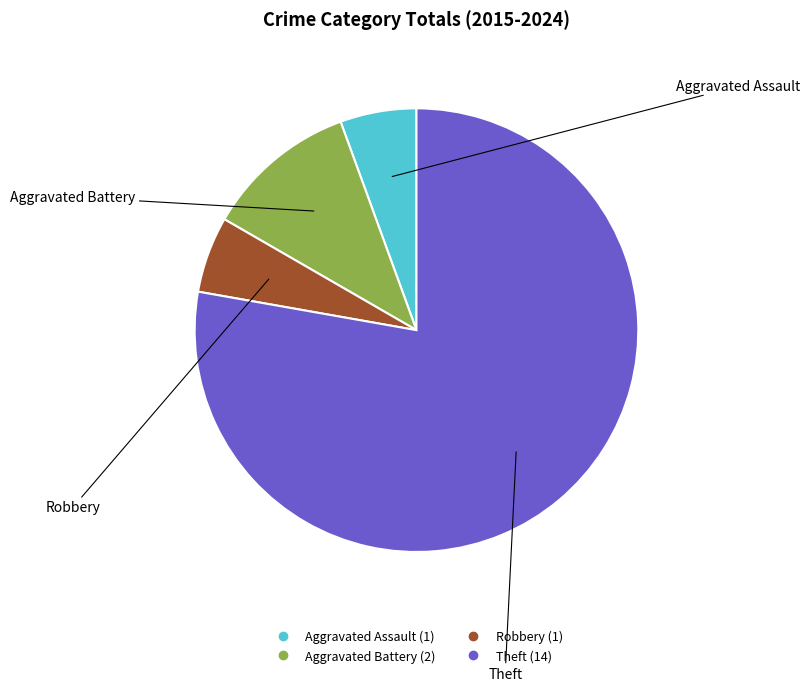

Combined, do Aggravated Battery and Aggravated Assault account for over 50%?

No